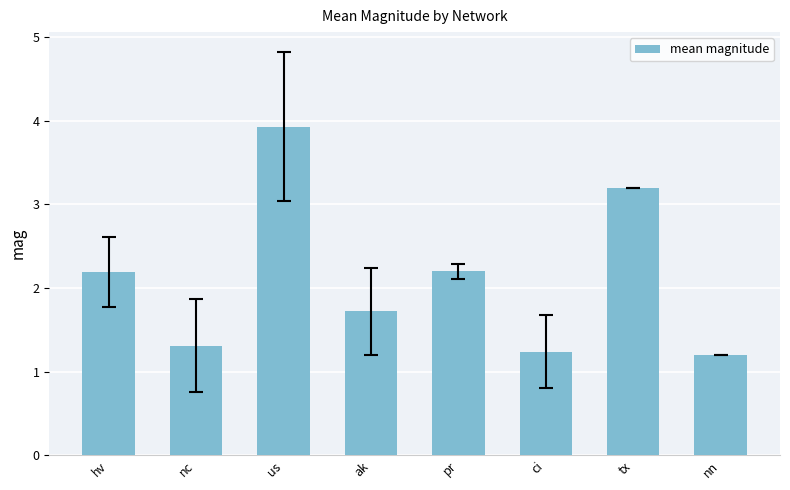

Approximately how many times larger is the value at nc compared to us?

0.3